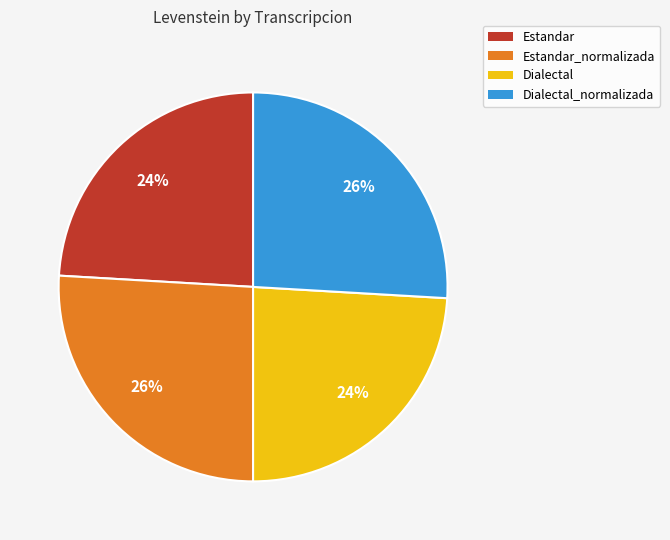

To the nearest percent, what percentage of the pie is Estandar_normalizada?

26%